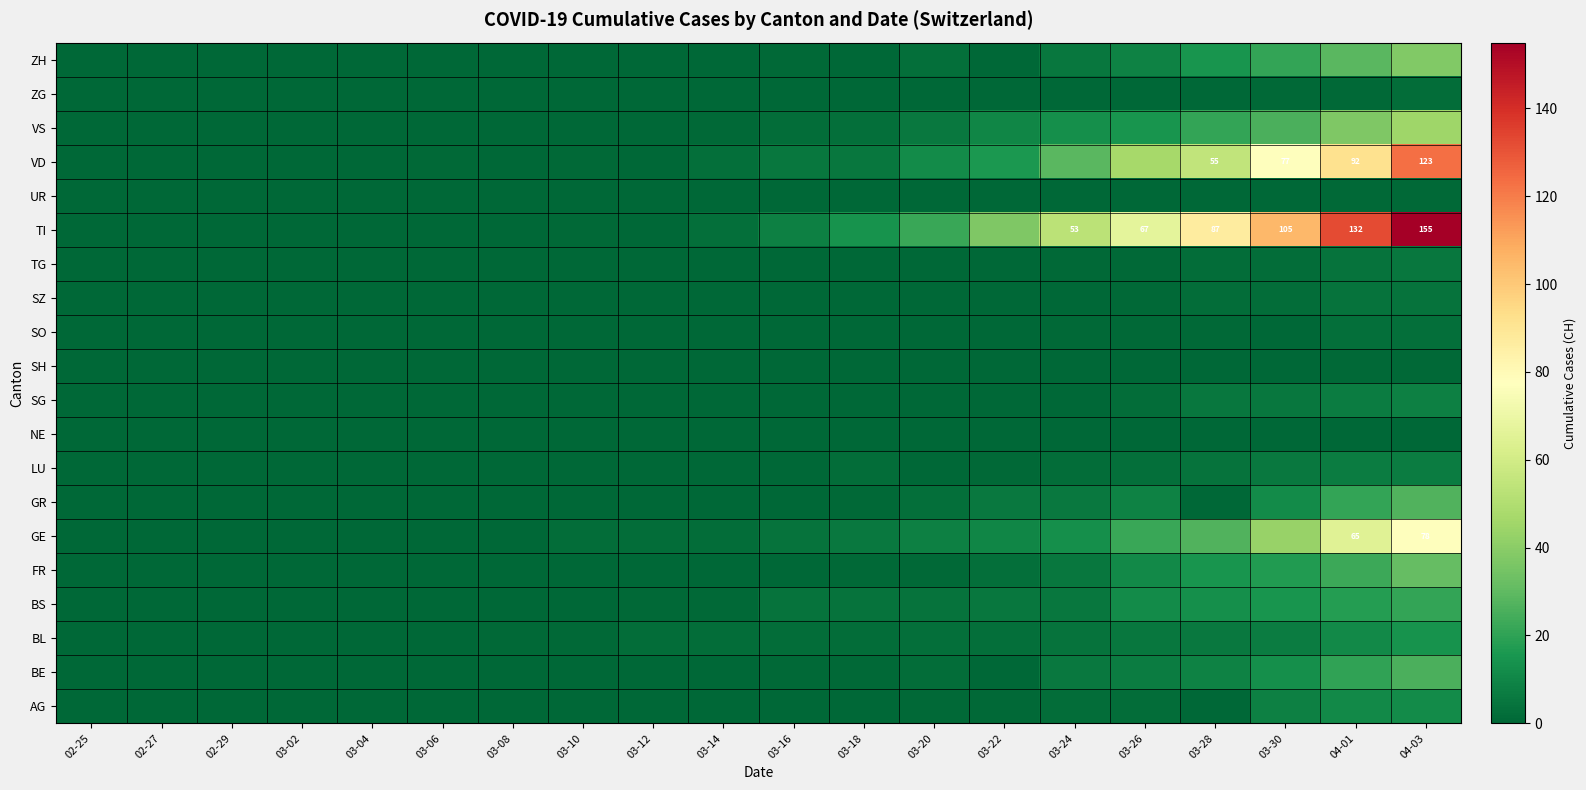

What is the total value across all series at 03-30?

360